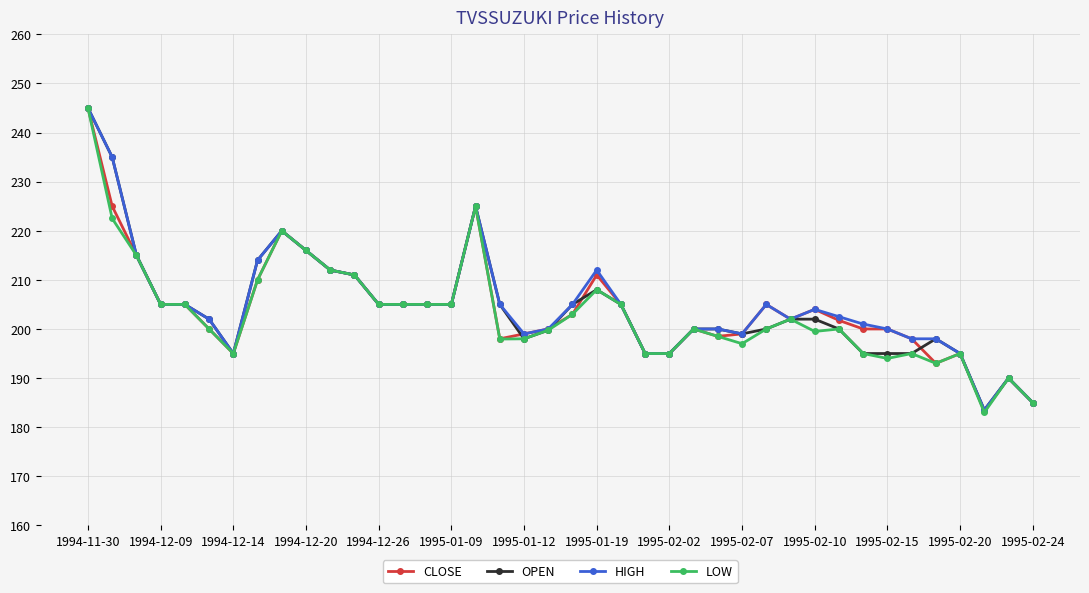

What is the value of the HIGH point at the 30th from the left?

202.0